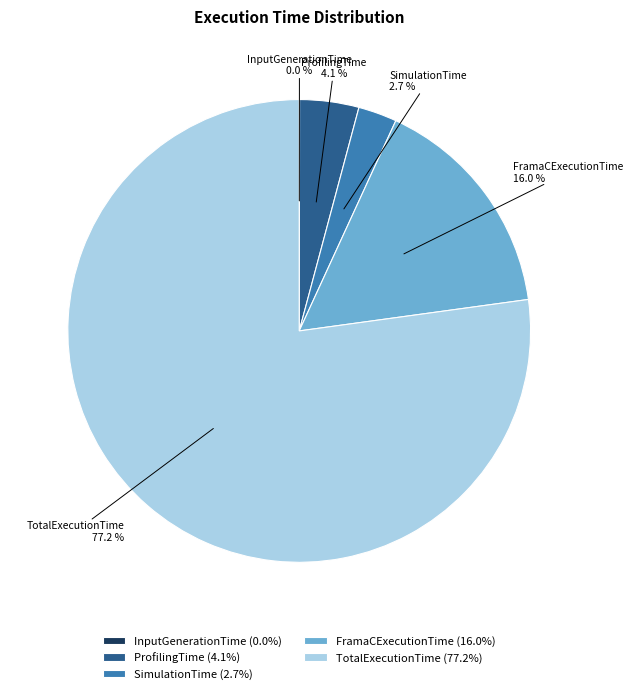

To the nearest percent, what is the difference between the largest and smallest slice percentages?

77%